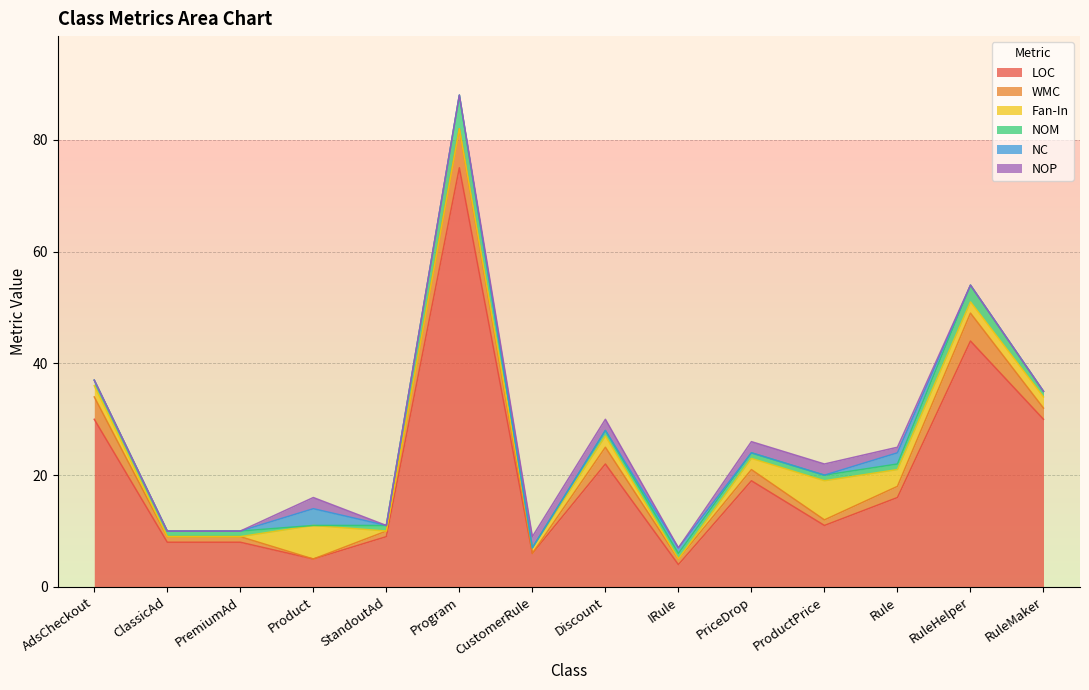

In NOM, how many points are higher than both neighbors (excluding endpoints)?

2